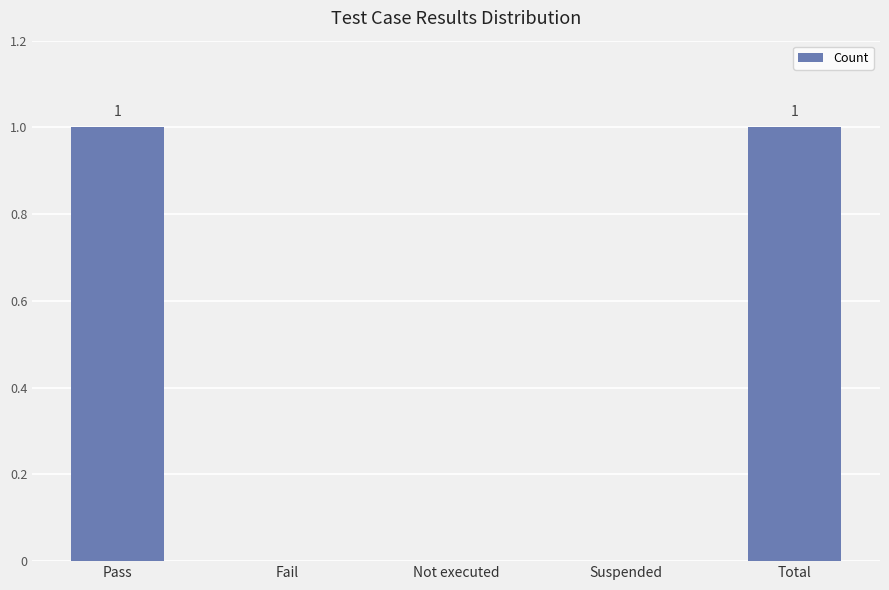

Reading left to right, extract all data points from this chart.

Pass=1	Fail=0	Not executed=0	Suspended=0	Total=1